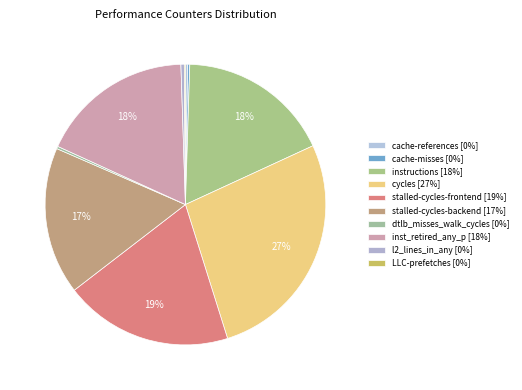

Does cache-misses represent more than half of the total?

No